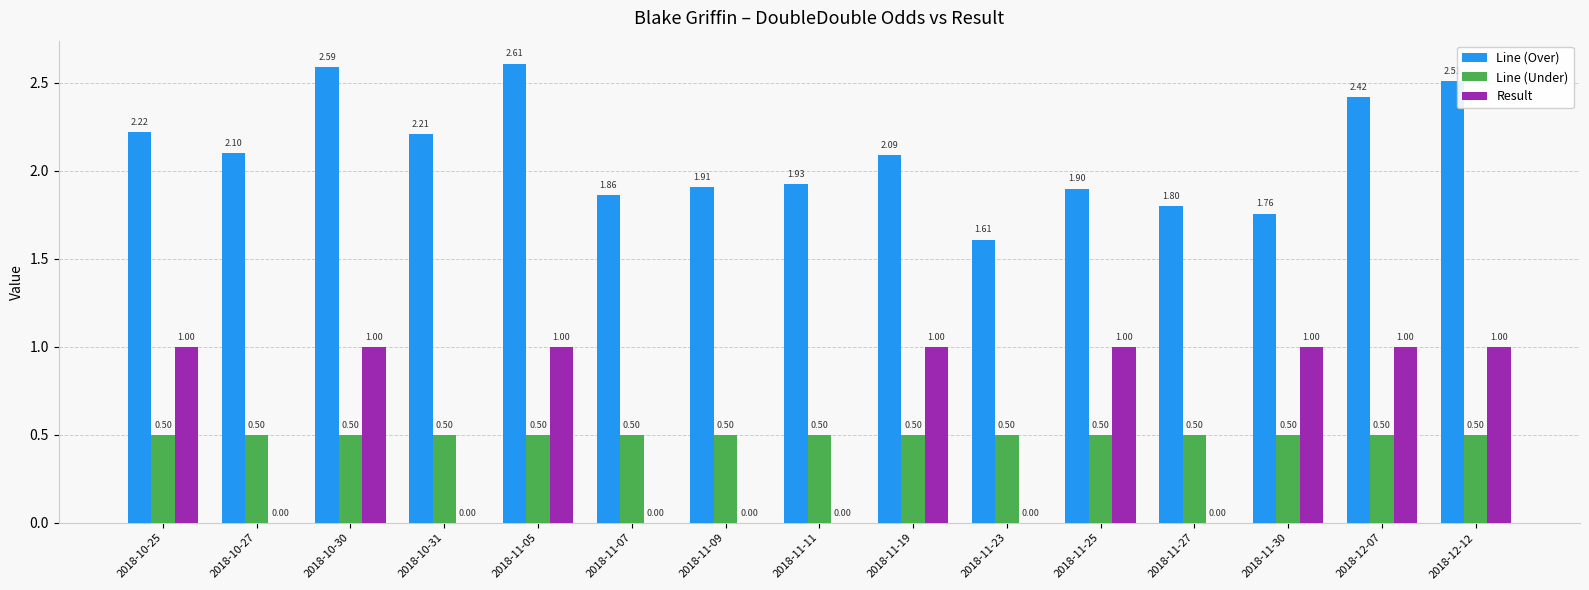

Between 2018-10-27 and 2018-11-11, which series saw the biggest shift?

Line (Over)